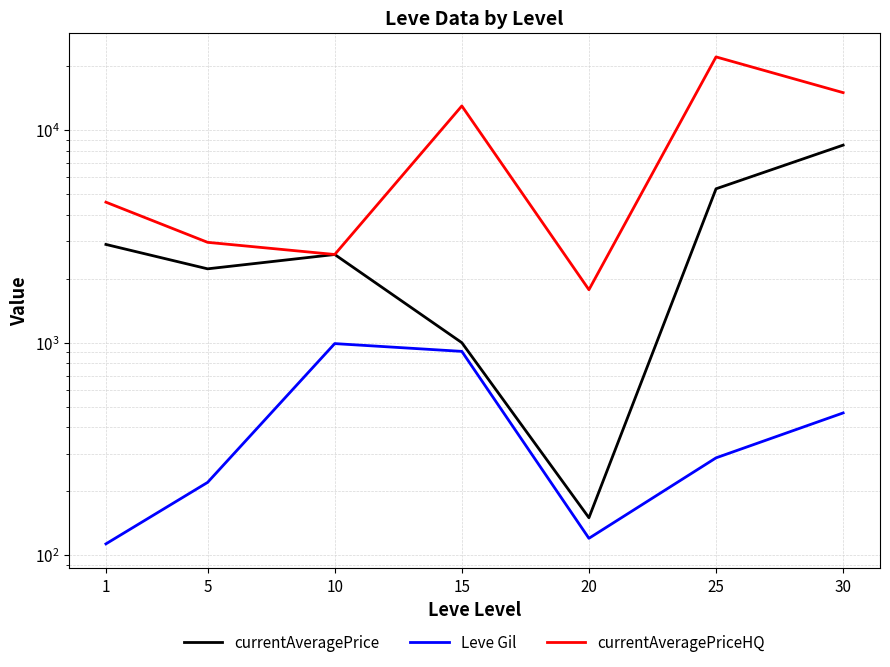

Which series has the widest spread of values?

currentAveragePriceHQ